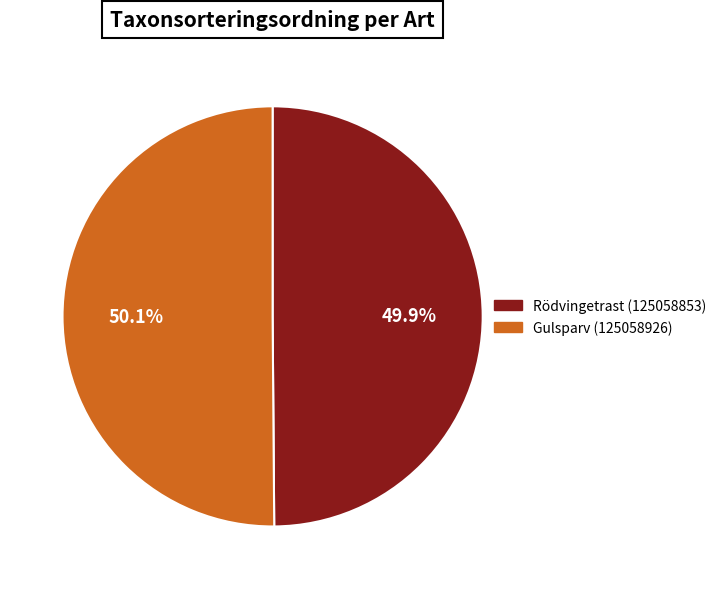

Is it true that Rödvingetrast (125058853) is 60% of the pie?

False